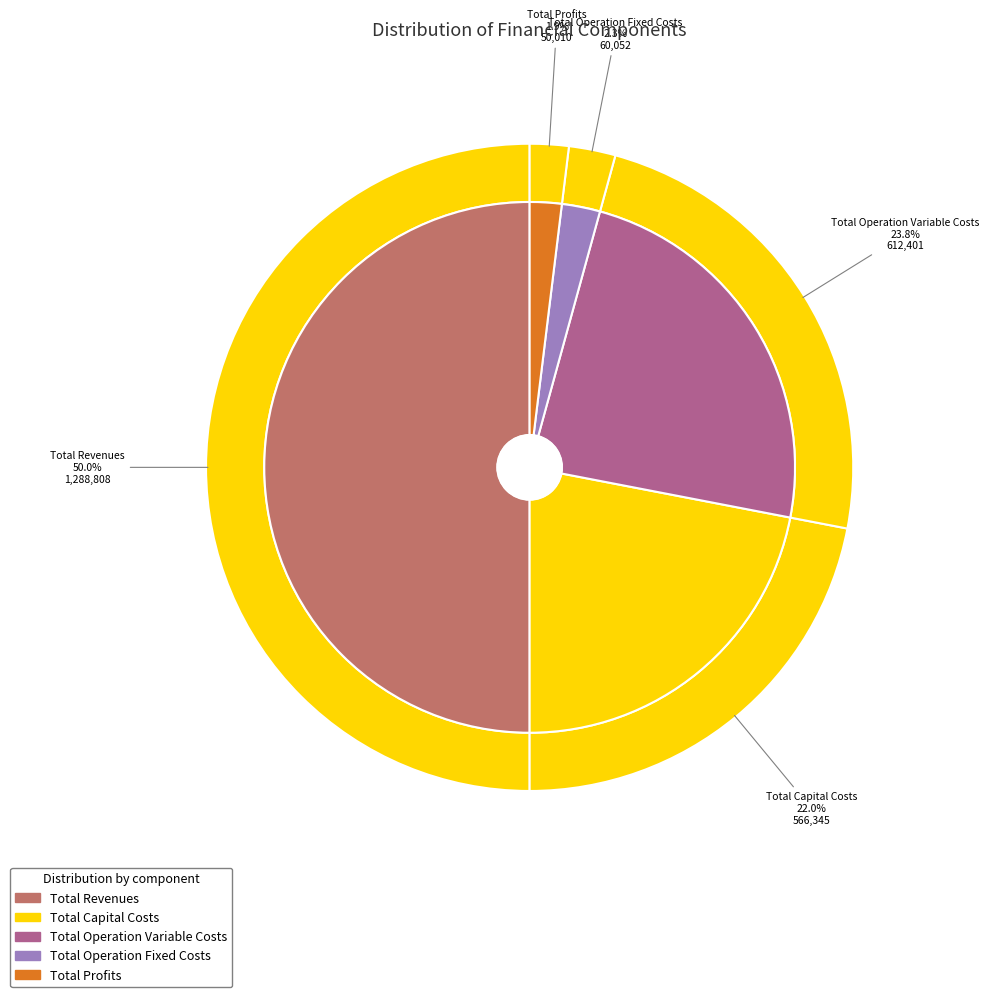

Which slice is the smallest?

Total Profits